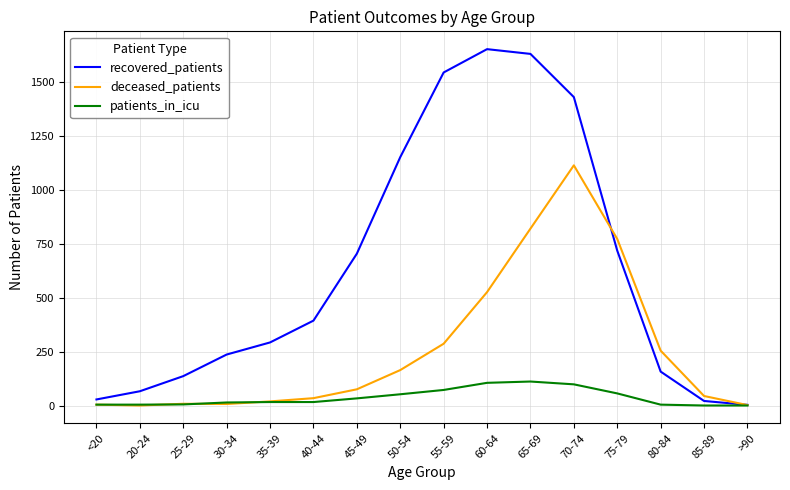

Which series has the largest range (max minus min)?

recovered_patients